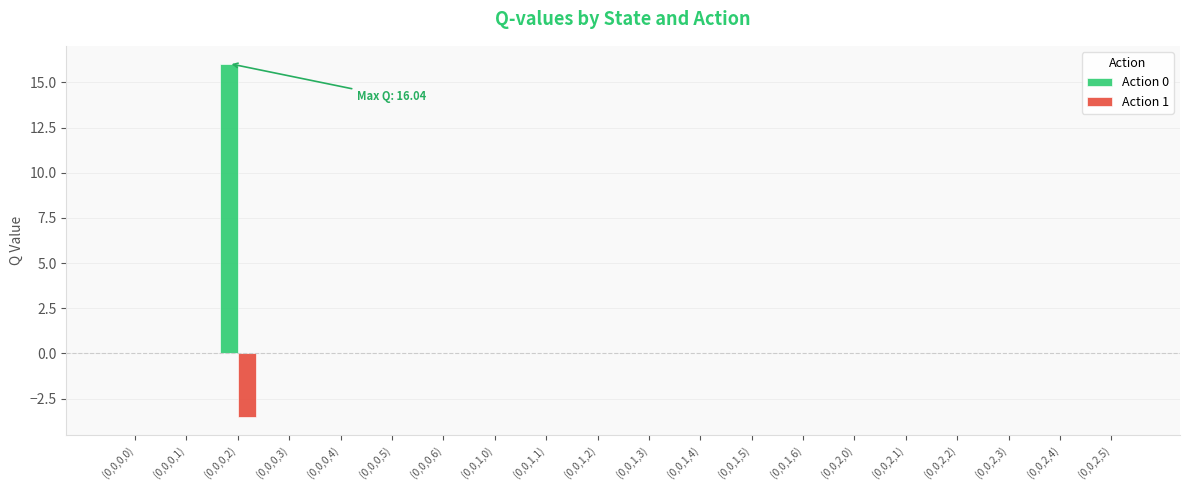

Is it true that Action 0 equals 0.0 at (0,0,1,4)?

True